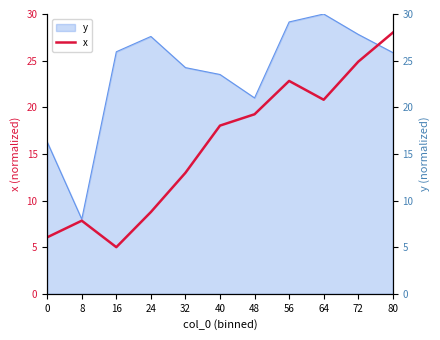

How many values are below 18?

5